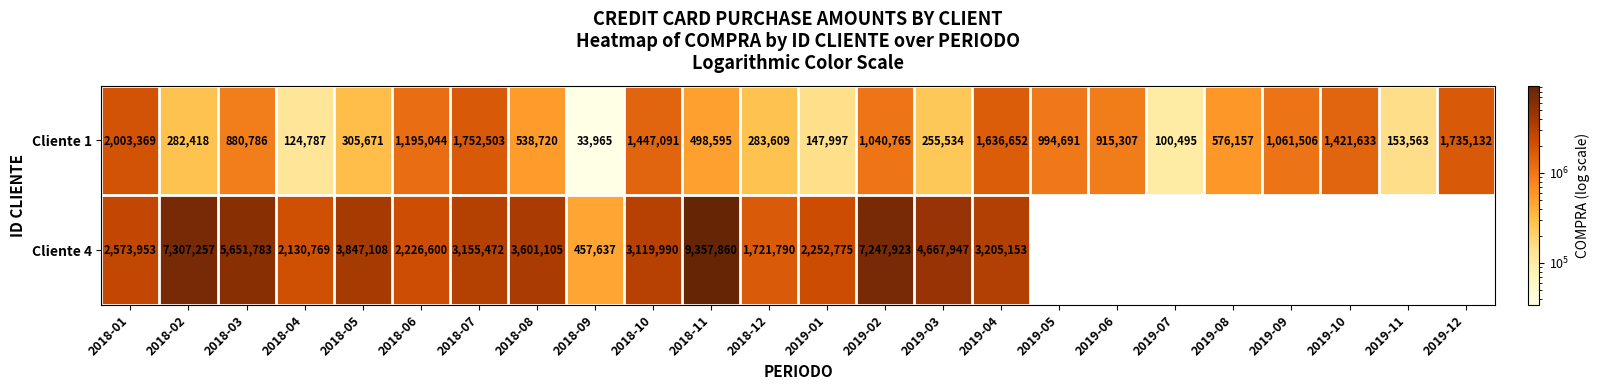

True or false: Cliente 1 has a value of 917615 at 2019-08.

False